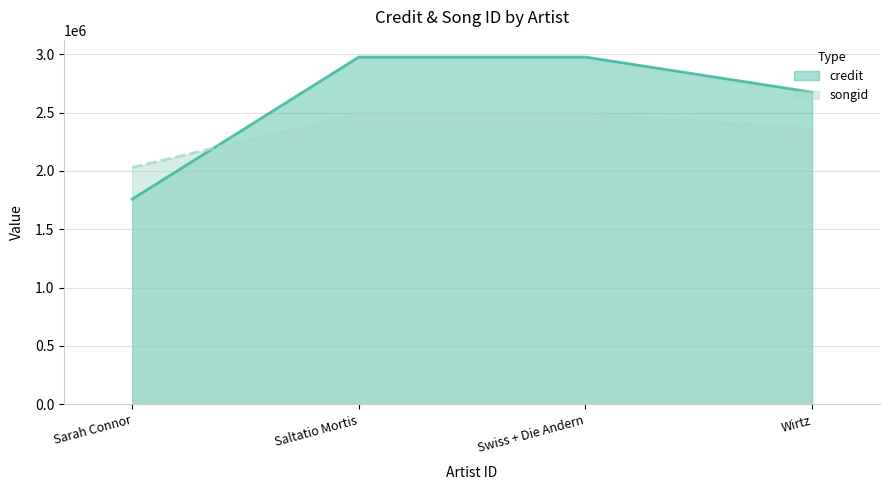

List the series in order of their peak value, highest first.

credit, songid